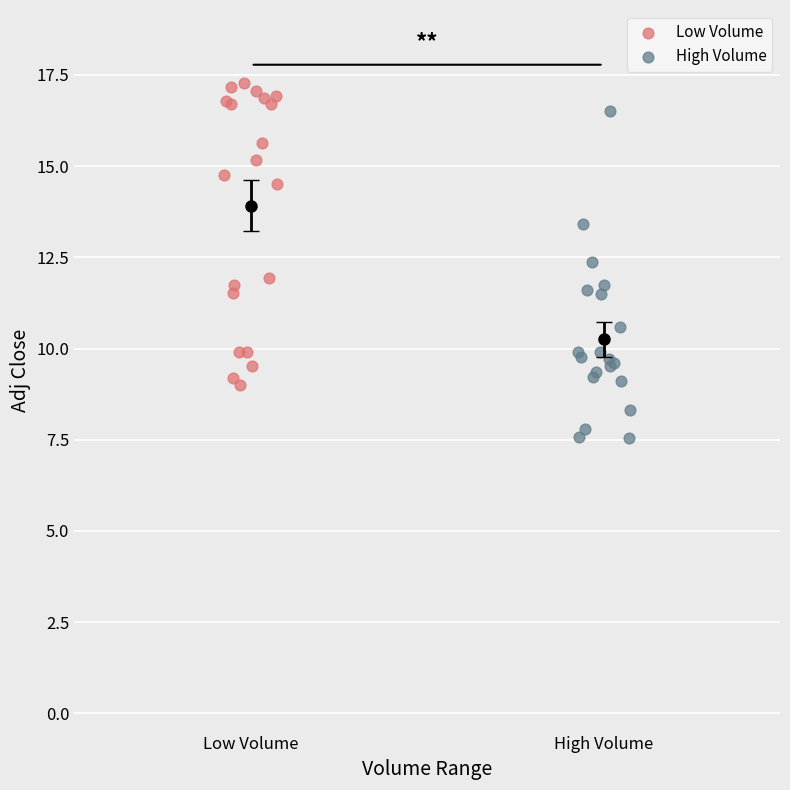

Which series reaches the minimum Y coordinate?

High Volume